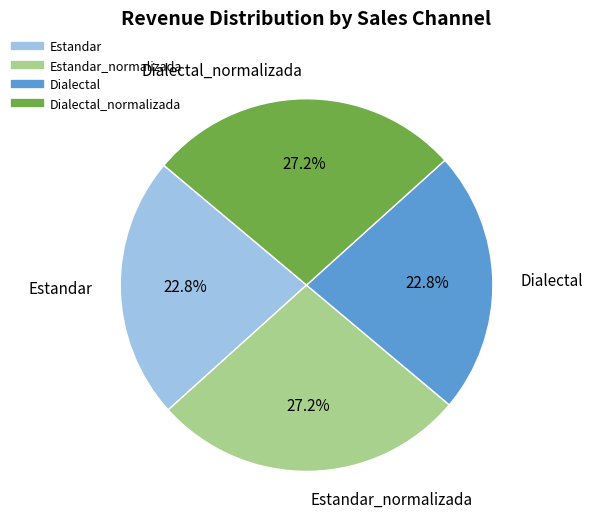

How many segments does this pie chart have?

4